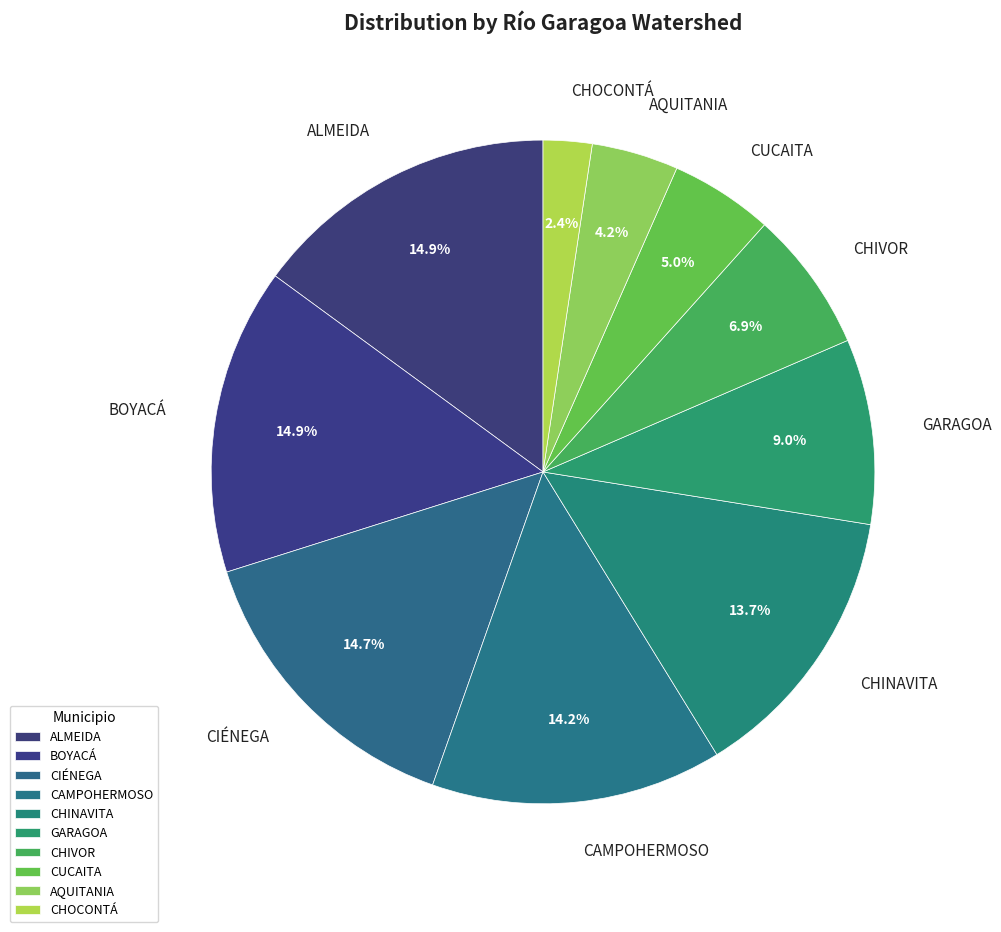

Which slice is the smallest?

CHOCONTÁ